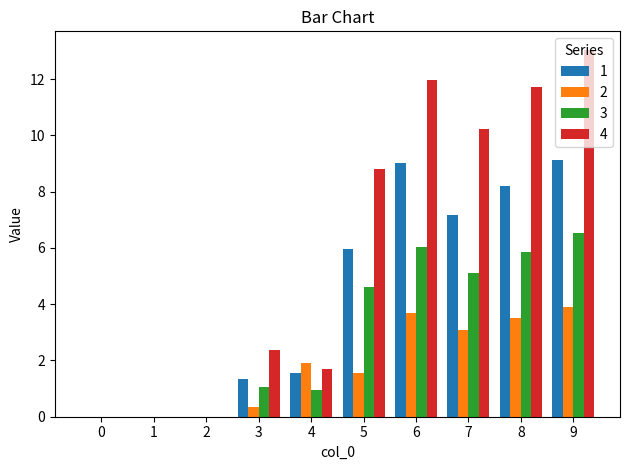

What is the sum of the 2 values at 4 and 8?

5.4